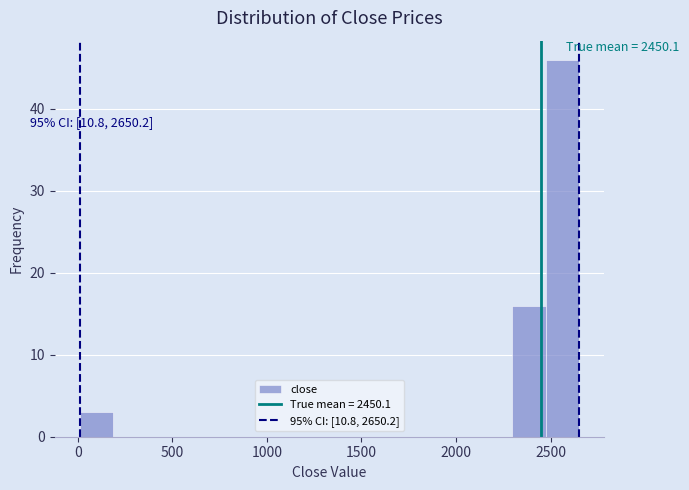

Around what value on the x-axis is the tallest bar? Give the approximate position of its centre, as read against the axis.

2550